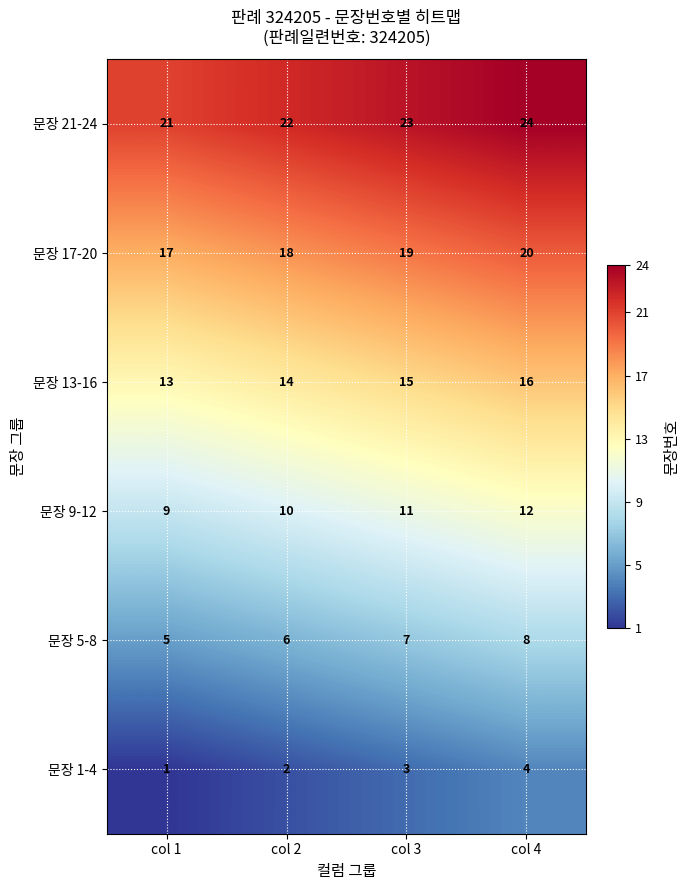

What is the lowest value of the 문장 9-12 series?

9